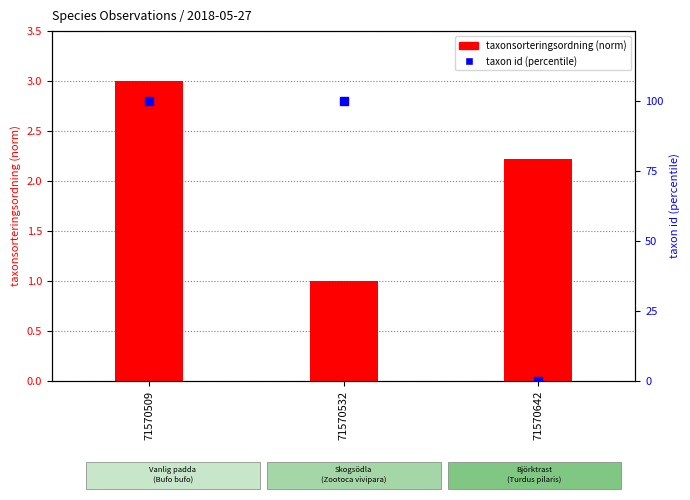

Is the value of taxon id (percentile) at 71570509 greater than the value of taxonsorteringsordning (norm) at 71570509?

Yes